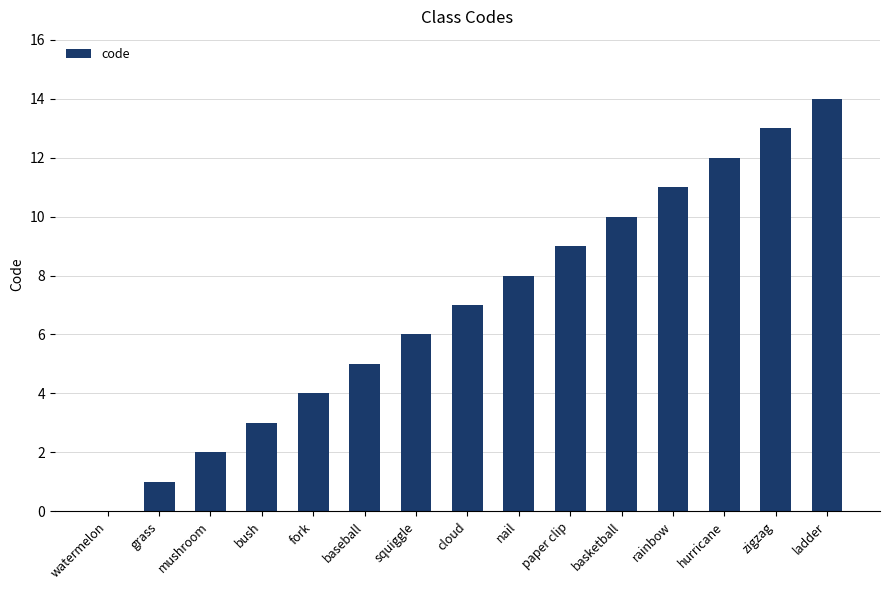

Reading left to right, what are all the values shown in this chart?

0	1	2	3	4	5	6	7	8	9	10	11	12	13	14